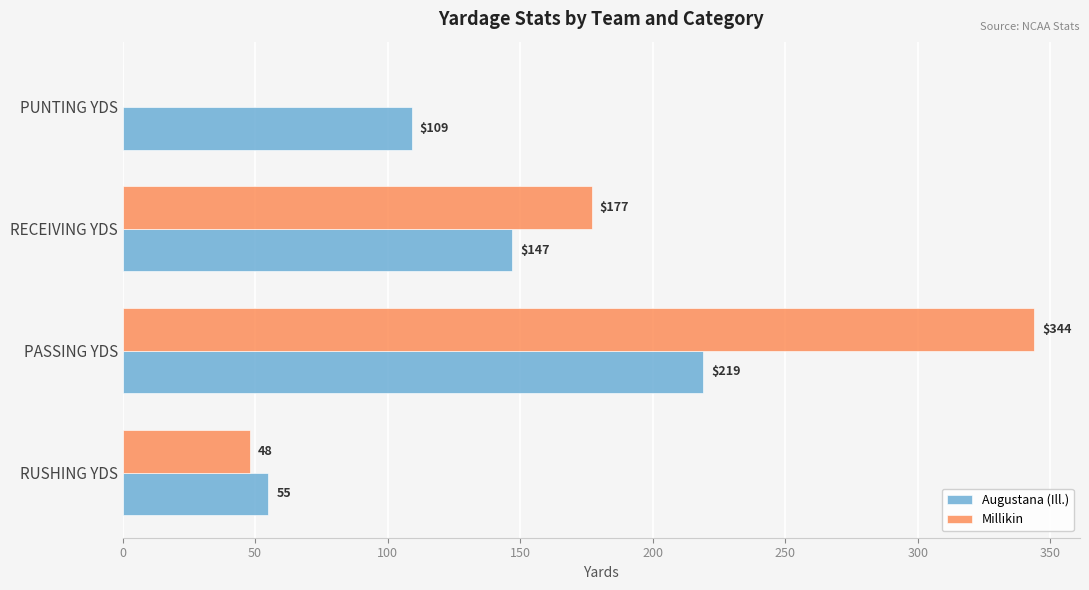

How many categories are shown in the chart?

4